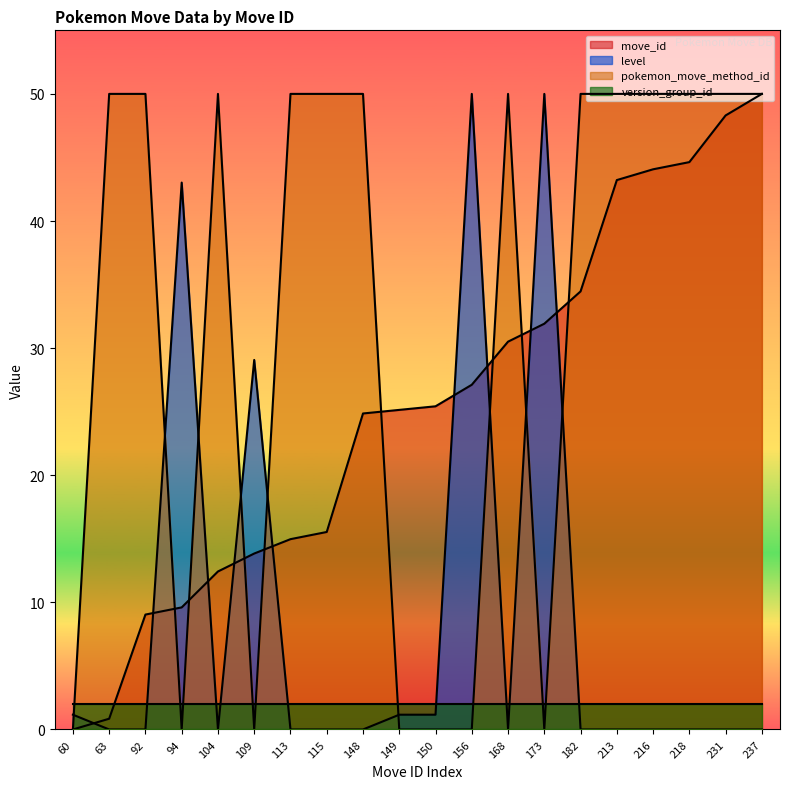

Rank the categories by level value from lowest to highest.

63, 92, 104, 113, 115, 148, 168, 182, 213, 216, 218, 231, 237, 60, 149, 150, 109, 94, 156, 173